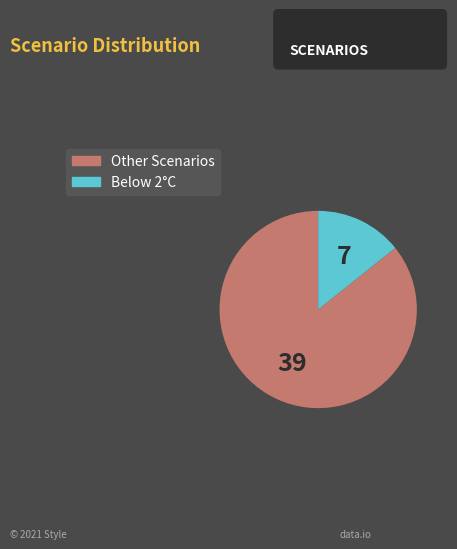

Is it true that Other Scenarios is 77% of the pie?

False